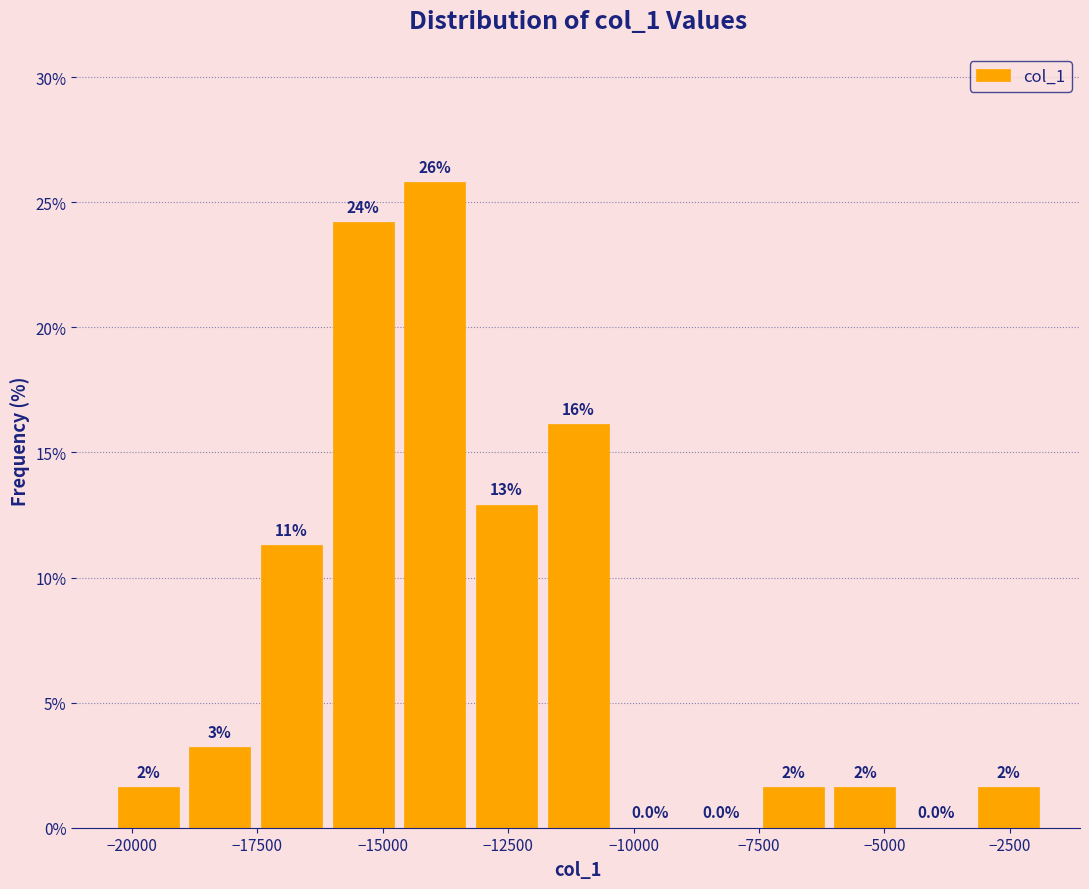

Around what value on the x-axis is the tallest bar? Give the approximate position of its centre, as read against the axis.

-14000